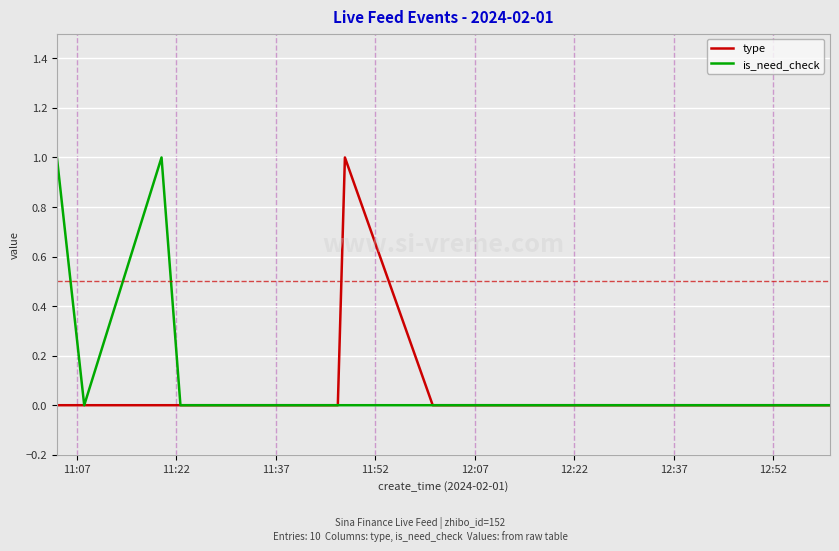

What is the difference between the maximum and minimum values in the is_need_check series?

1